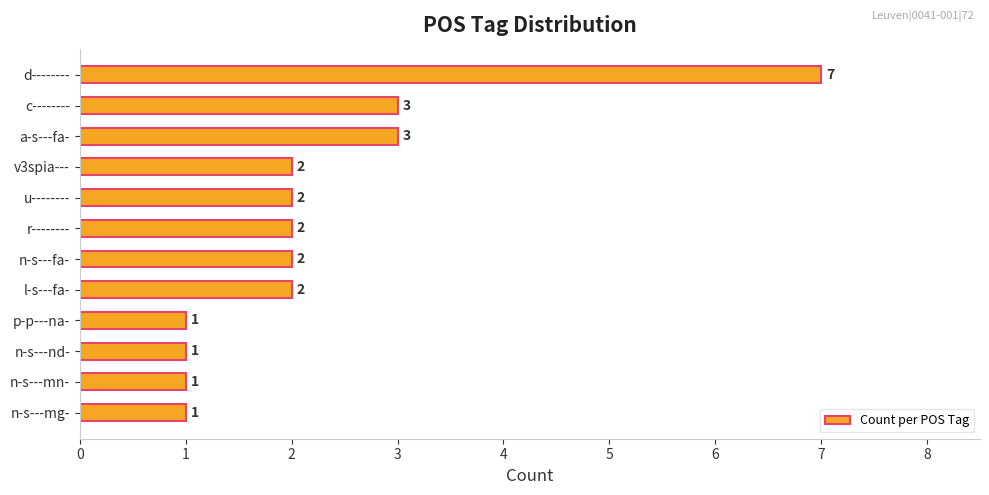

Reading bottom to top, transcribe all the data shown in this chart.

1	1	1	1	2	2	2	2	2	3	3	7